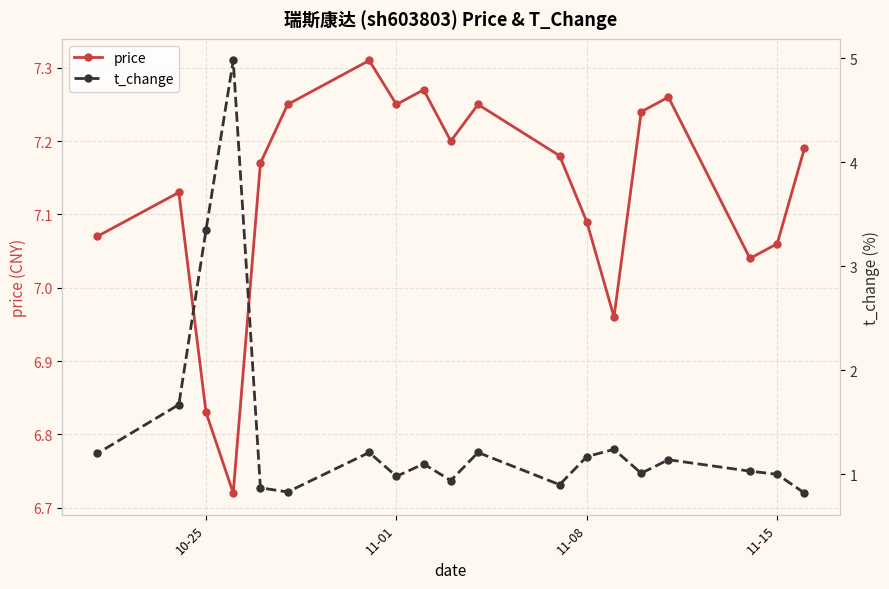

The price series shows 2.7 at 11-08. True or false?

False